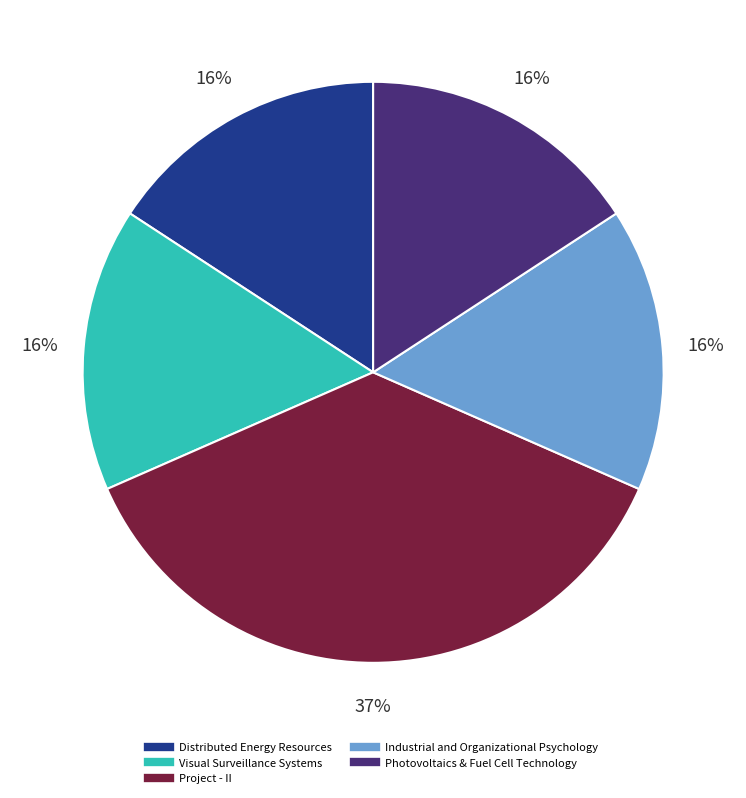

Combined, do Distributed Energy Resources and Industrial and Organizational Psychology account for over 50%?

No